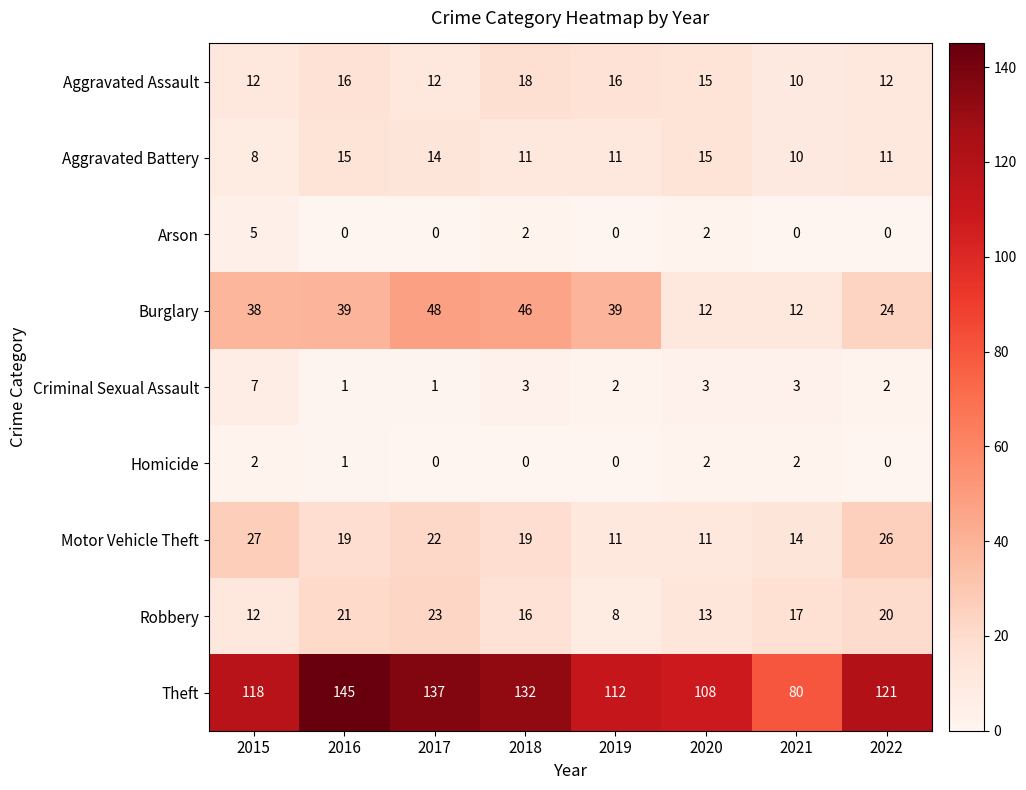

The Criminal Sexual Assault series shows 3 at 2019. True or false?

False